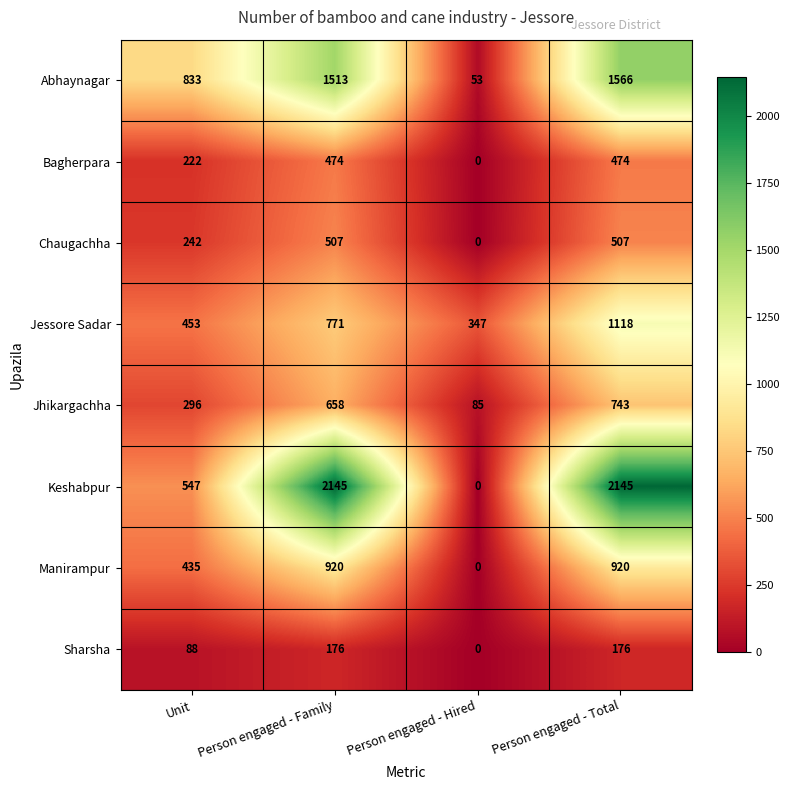

What is the total value across all series at Person engaged - Family?

7164